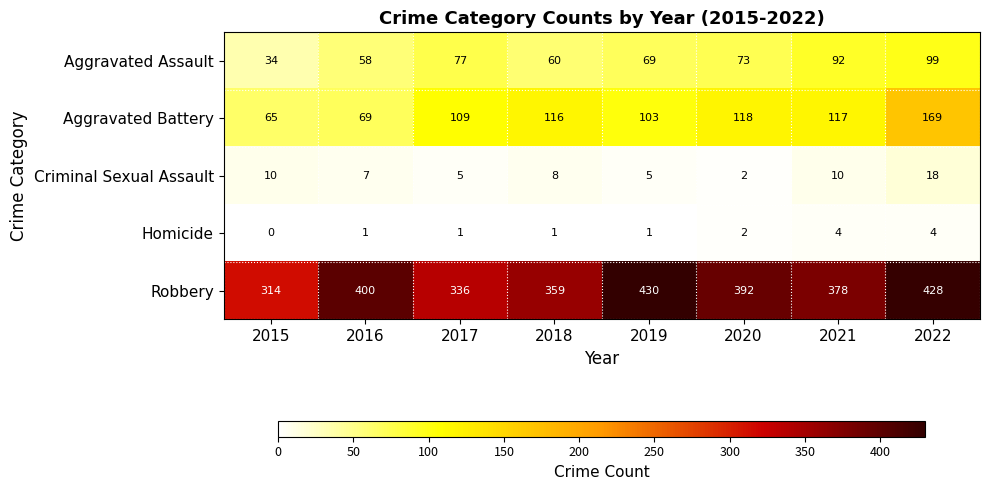

At which category is the sum across all series the highest?

2022